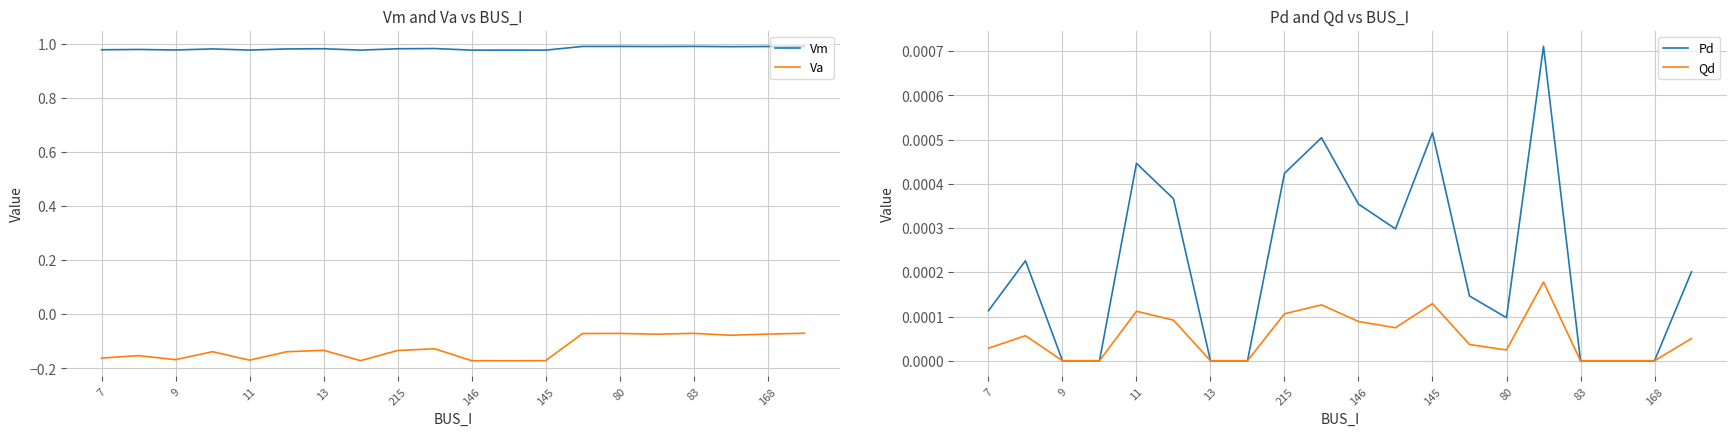

True or false: Va and Vm intersect in this chart.

False